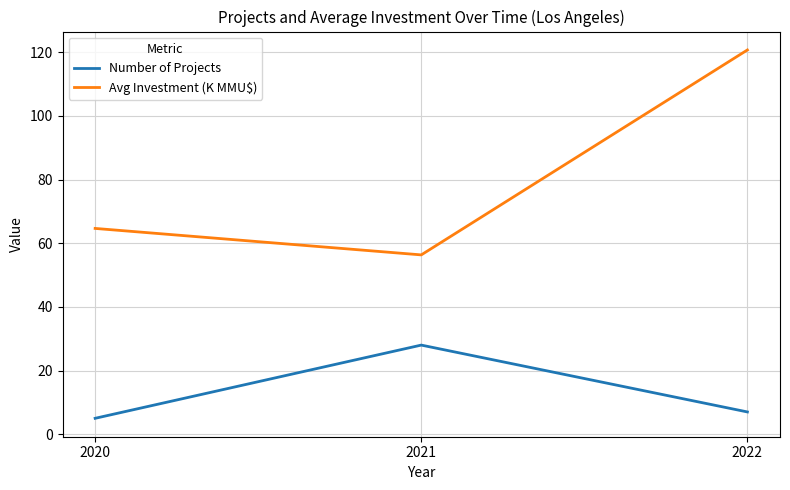

Is the value of Avg Investment (K MMU$) at 2022 greater than the value of Number of Projects at 2021?

Yes